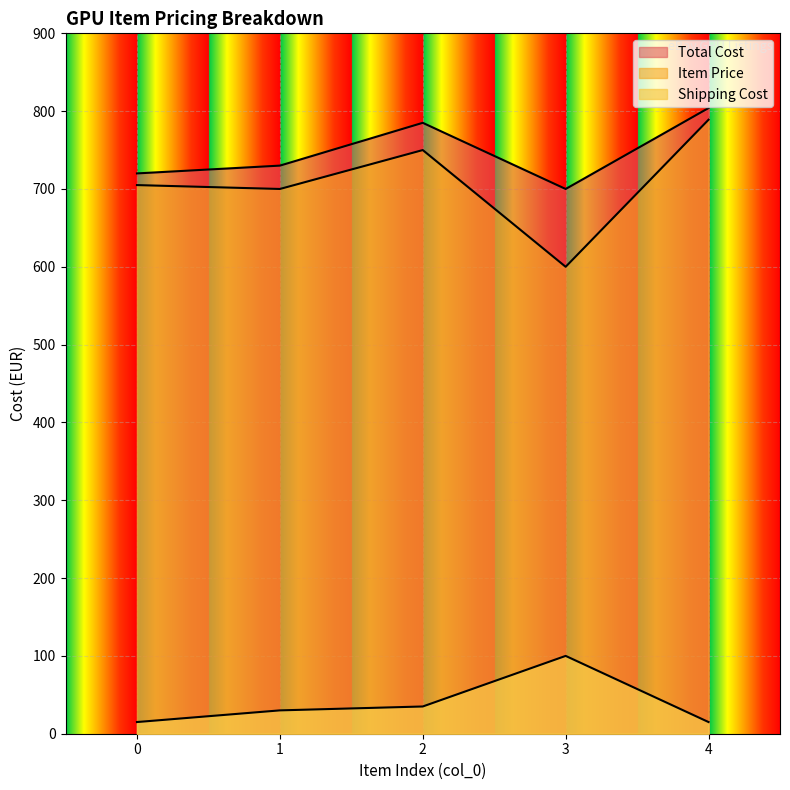

True or false: Total Cost and Shipping Cost intersect in this chart.

False